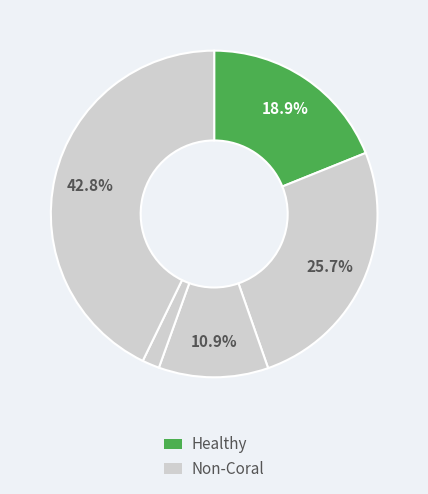

How many segments does this pie chart have?

5